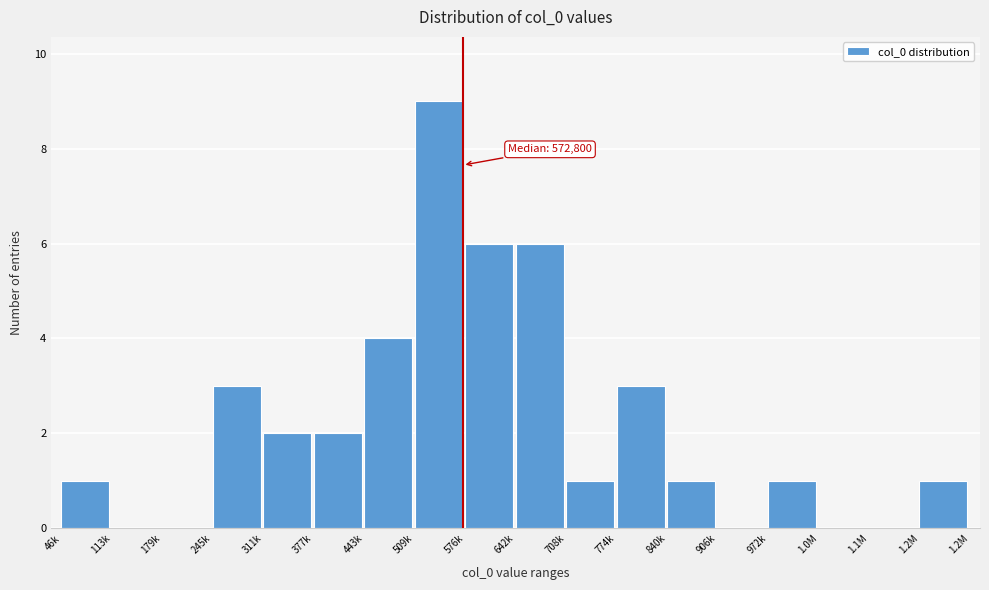

Reading left to right, what are all the values shown in this chart?

46k=1	113k=0	179k=0	245k=3	311k=2	377k=2	443k=4	509k=9	576k=6	642k=6	708k=1	774k=3	840k=1	906k=0	972k=1	1.0M=0	1.1M=0	1.2M=1